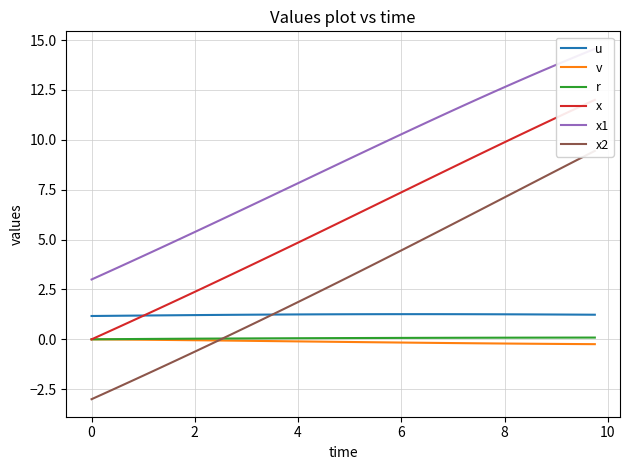

Which series has the largest total across all categories?

x1